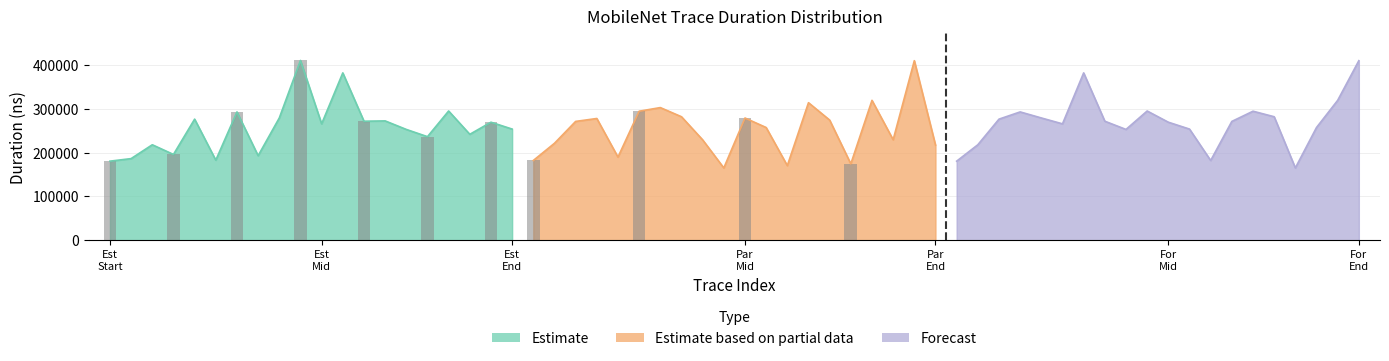

Reading left to right, list all the values displayed in this chart.

Estimate: 180448	186291	217921	195800	276449	182728	292966	192938	279175	410573	265691	382131	271708	272455	252956	236415	295056	241794	269450	253756
Estimate based on partial data: 181961	221291	271258	277956	189693	294579	302854	281945	229130	164942	279051	257324	170261	314057	274312	174293	319397	229362	410017	217163
Forecast: 180448	217921	276449	292966	279175	265691	382131	271708	252956	295056	269450	253756	181961	271258	294579	281945	164942	257324	319397	410017